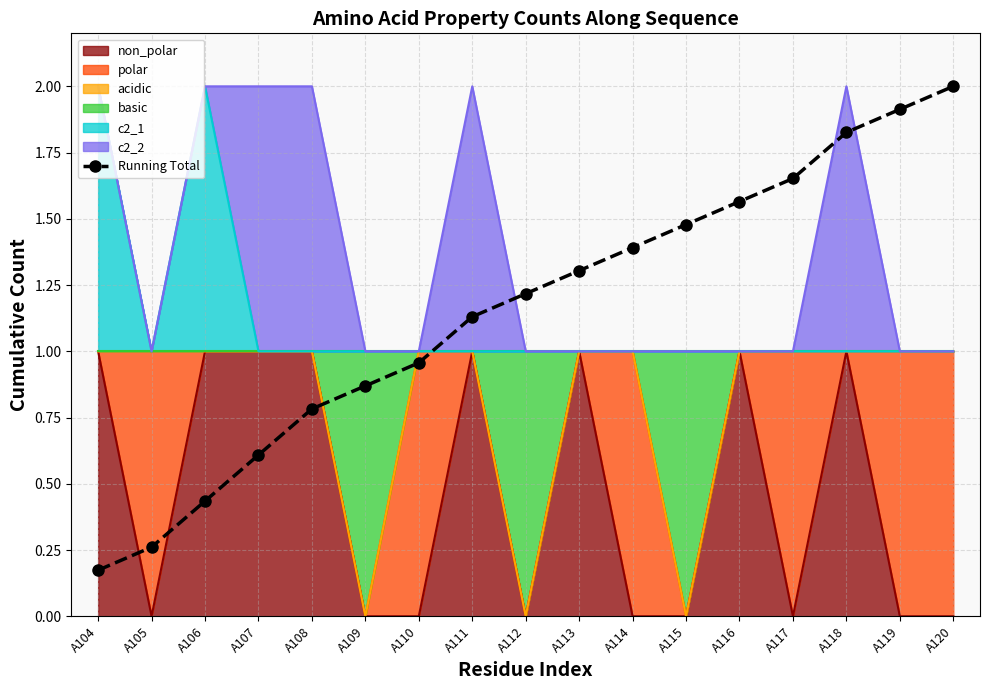

What is the smallest value displayed?

0.2